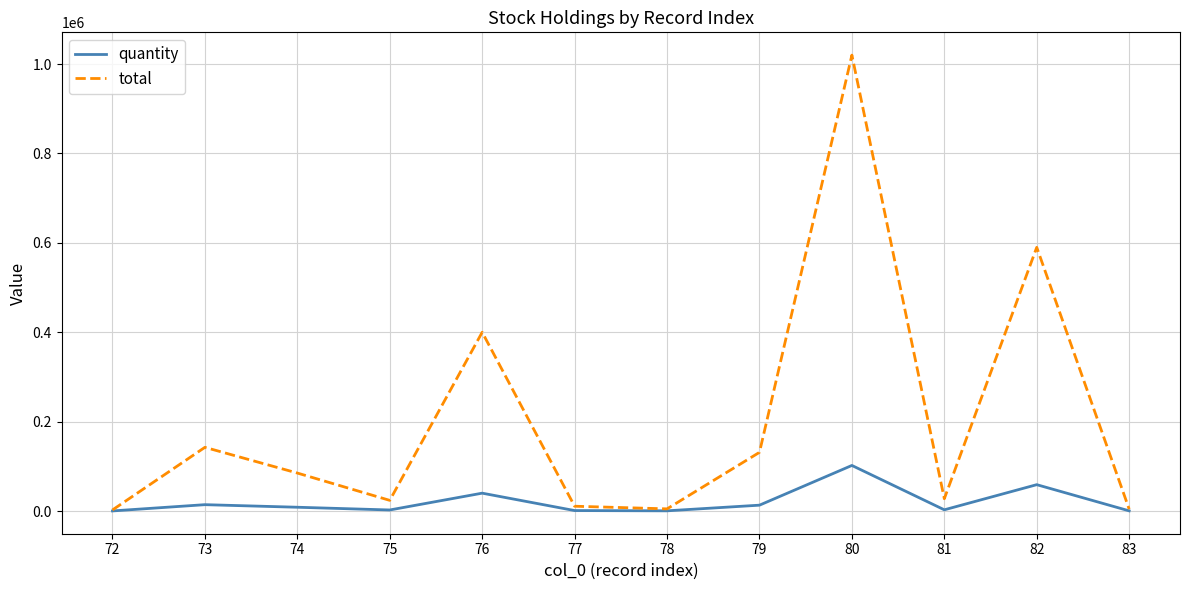

Which series has the widest spread of values?

total